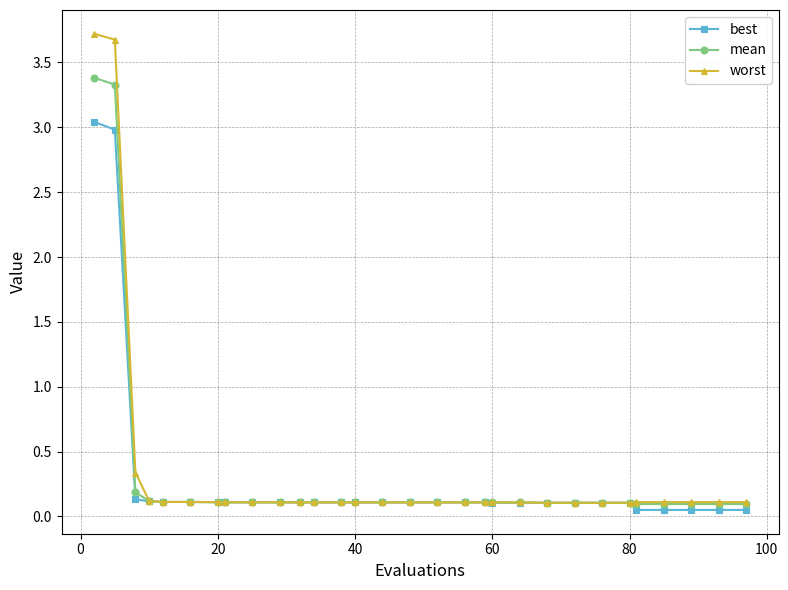

What is the value of the mean point at the 2nd from the left?

3.3